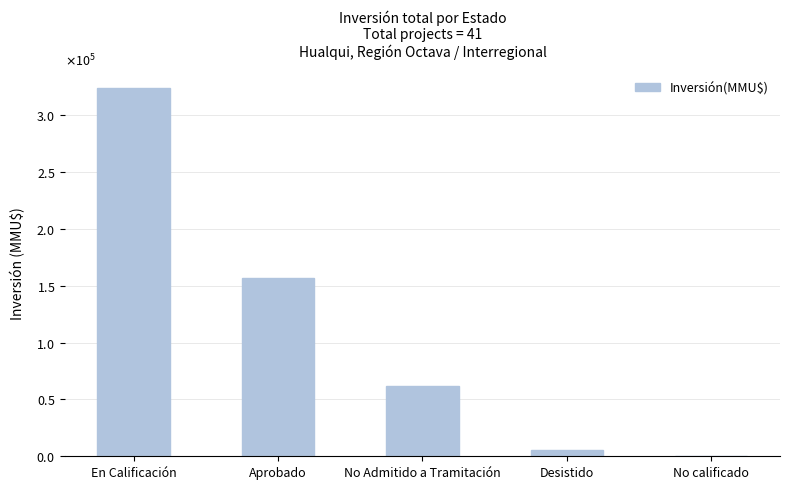

What is the sum of all values?

548759